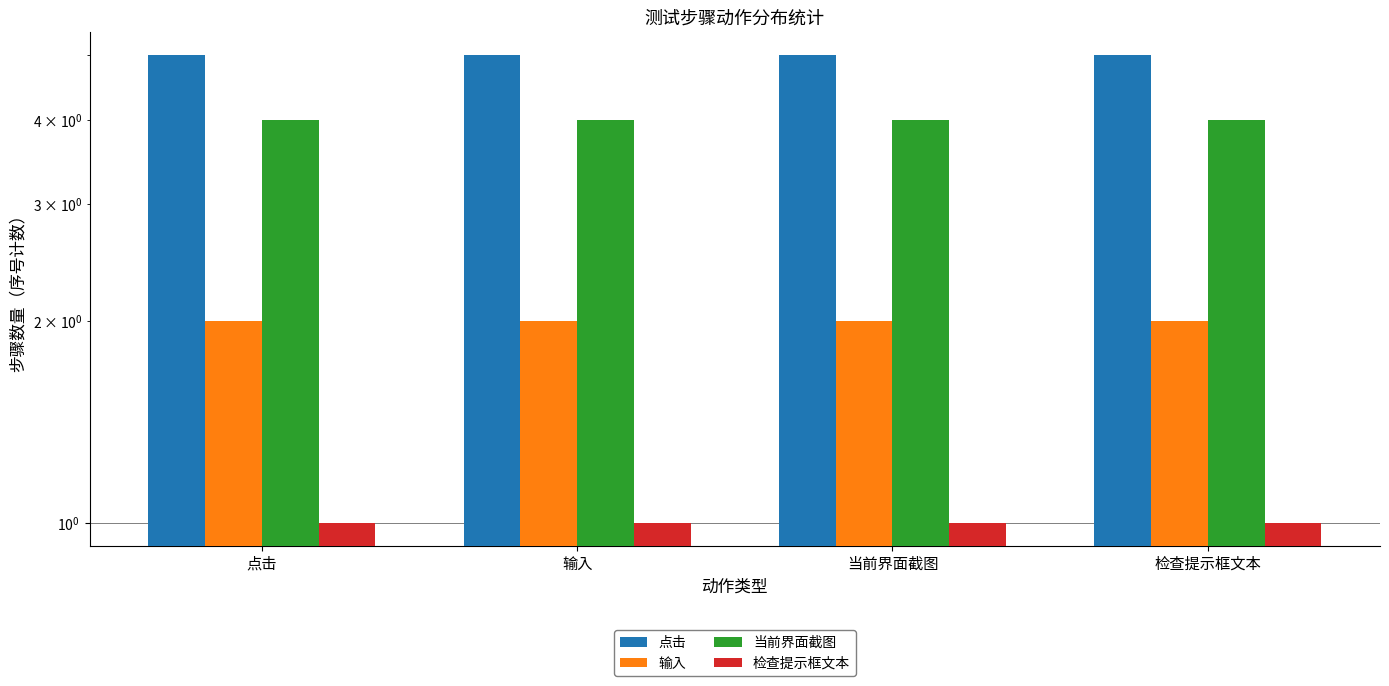

Rank the categories by 点击 value from highest to lowest.

点击, 输入, 当前界面截图, 检查提示框文本